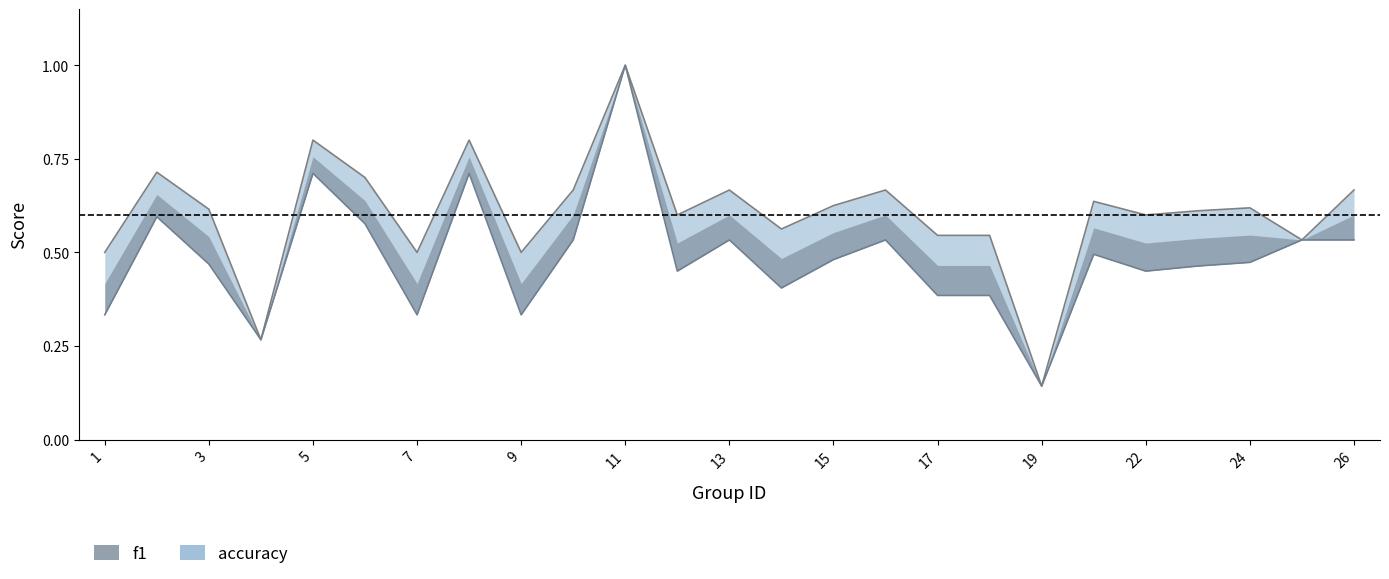

Which category has the lowest value across all series?

19